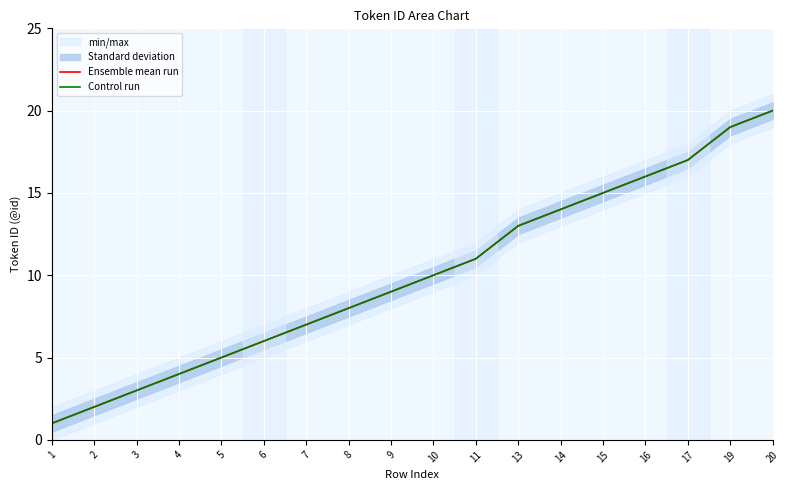

Between 10 and 11, which is larger?

11